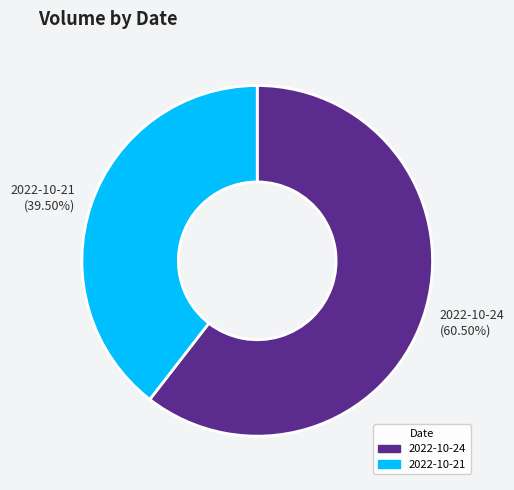

What is the largest slice in the pie chart?

2022-10-24